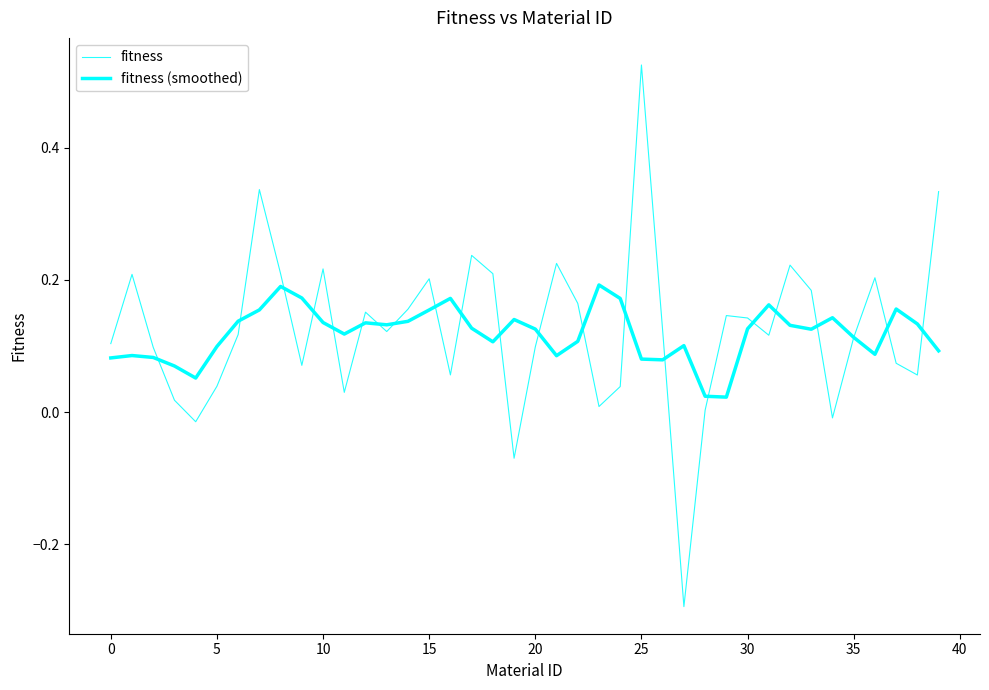

What is the value of the fitness (smoothed) point at the 19th from the left?

0.1